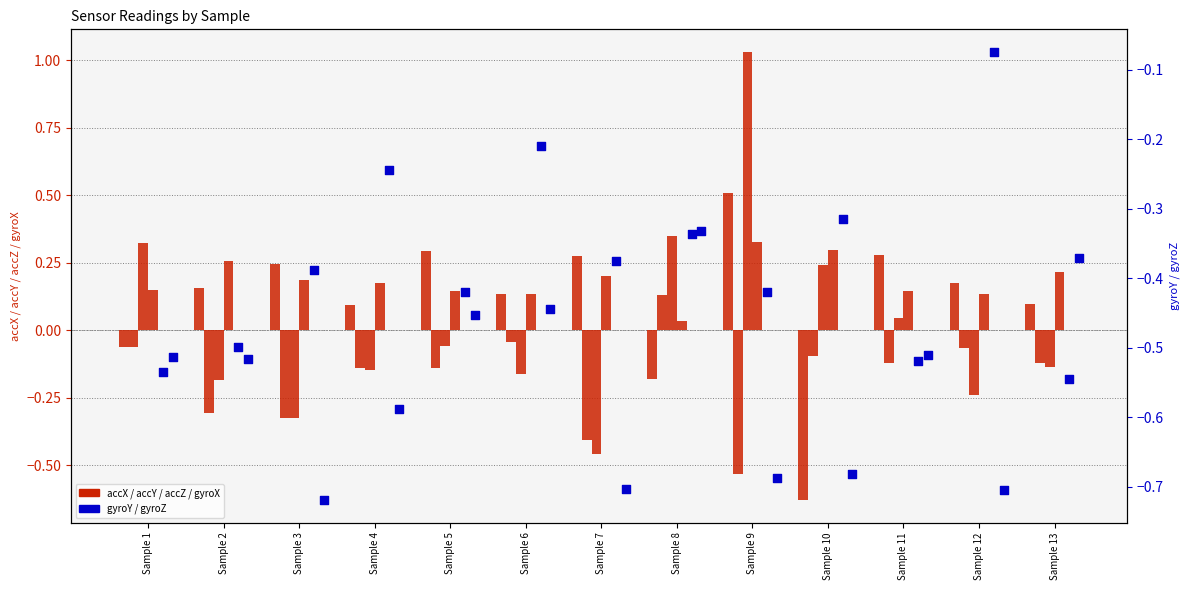

What are all the series names shown in the legend?

accX, accY, accZ, gyroX, gyroY, gyroZ